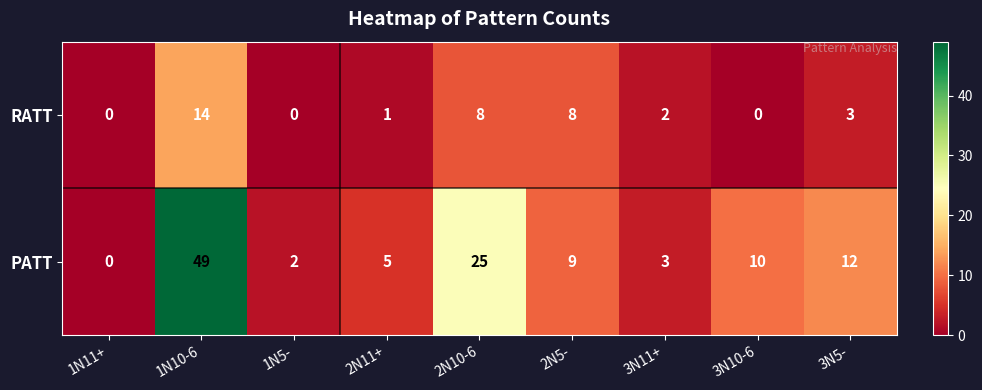

What is the maximum value for RATT?

14